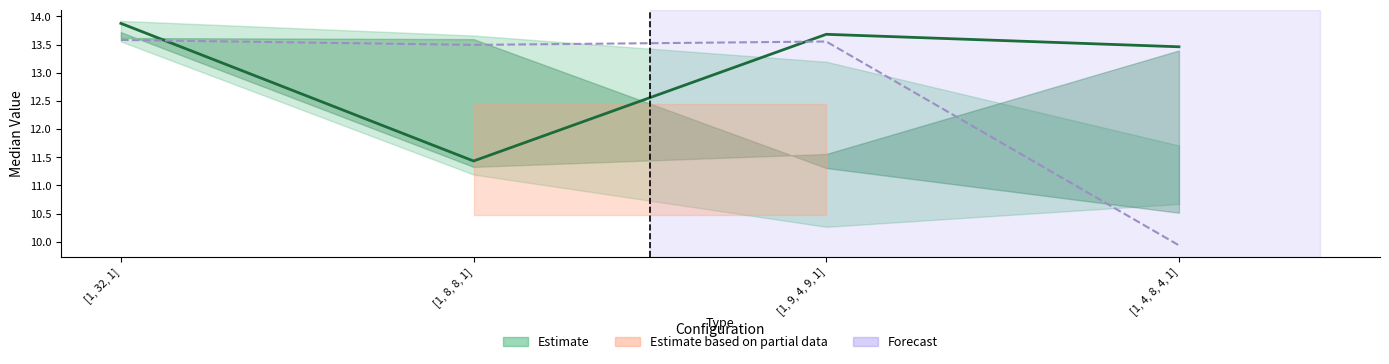

Reading left to right, transcribe all the data shown in this chart.

[0.5] center: [1, 32, 1]=13.9	[1, 8, 8, 1]=11.4	[1, 9, 4, 9, 1]=13.7	[1, 4, 8, 4, 1]=13.5
[[0, -1]]: [1, 32, 1]=13.6	[1, 8, 8, 1]=13.5	[1, 9, 4, 9, 1]=13.6	[1, 4, 8, 4, 1]=9.9